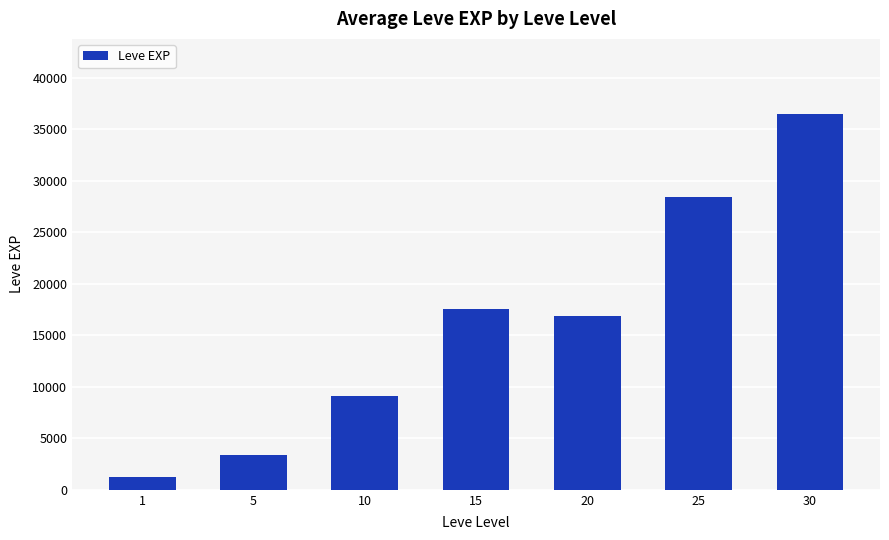

Which label corresponds to the smallest value in the chart?

1